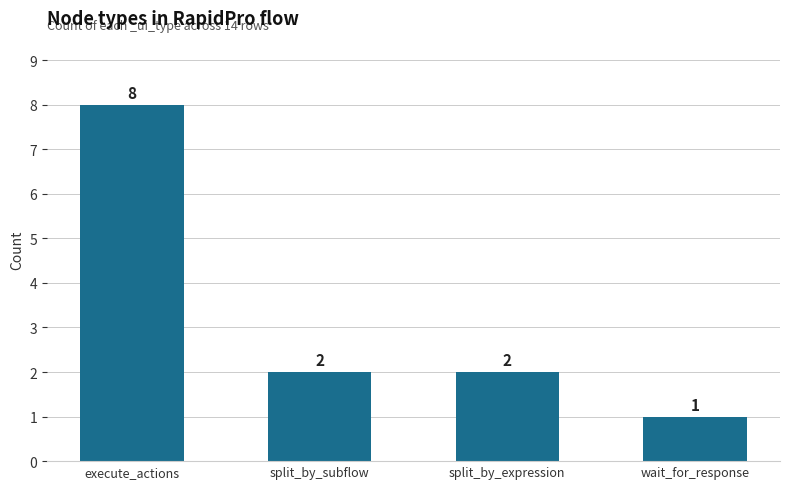

How many values are below 2?

1